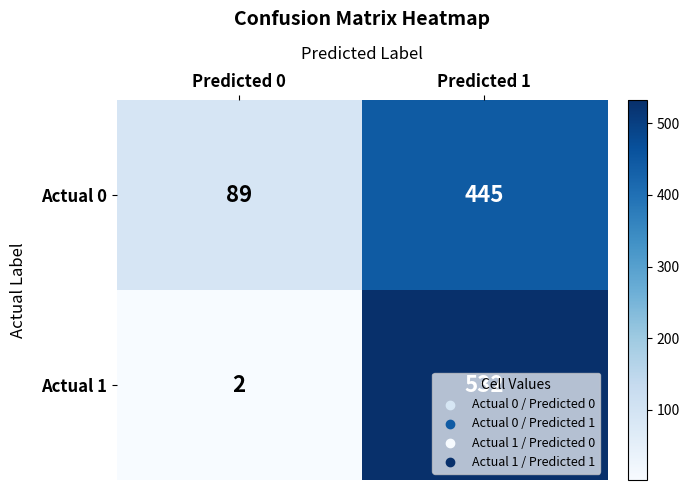

True or false: Actual 0 has a value of 711 at Predicted 1.

False